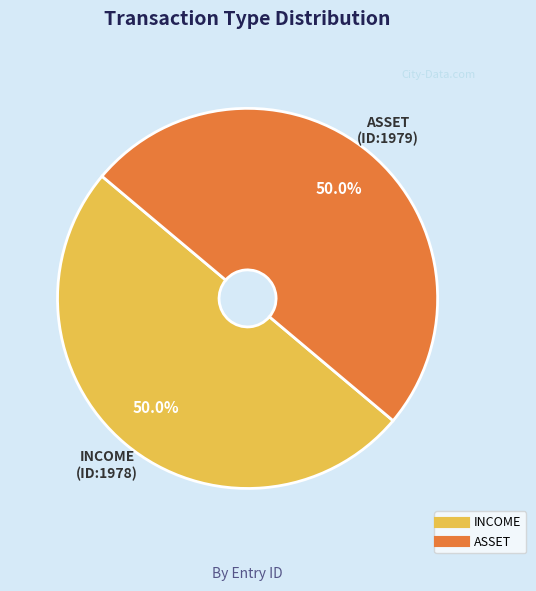

Count the number of slices in the pie.

2